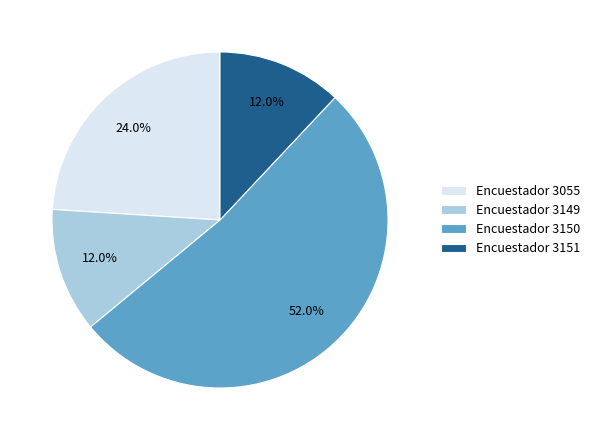

Count the number of slices in the pie.

4